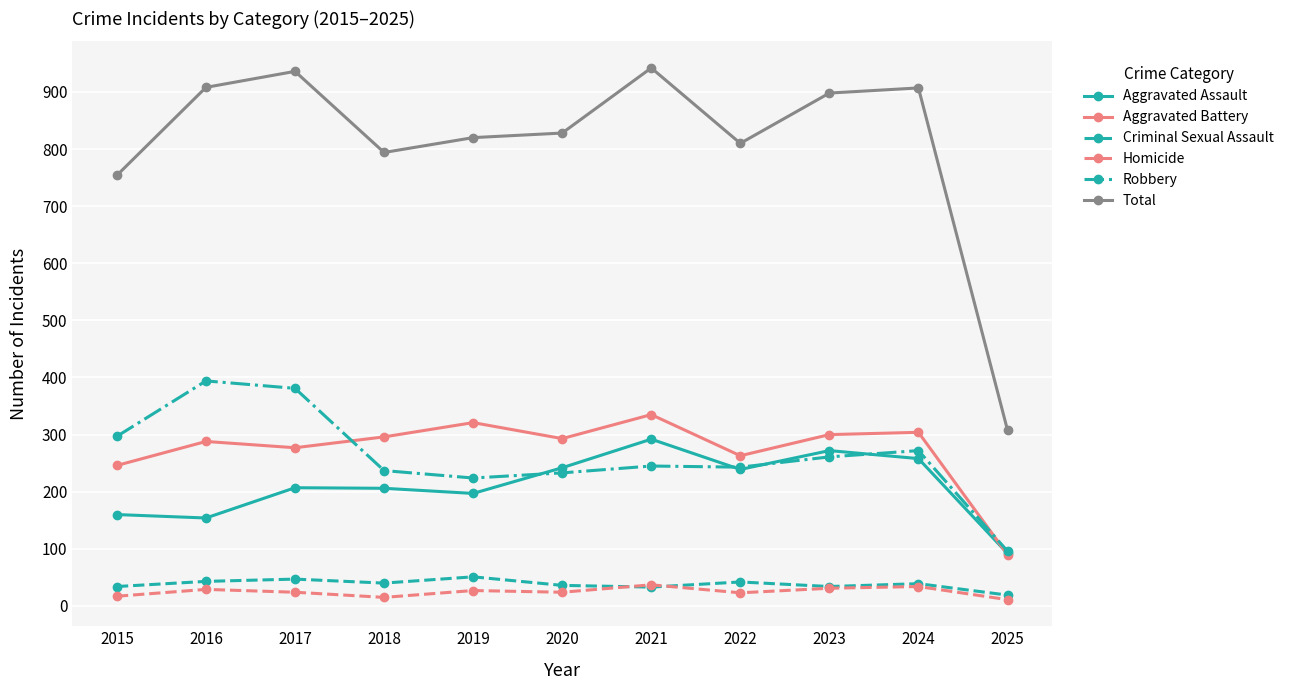

What is the minimum value for Robbery?

96